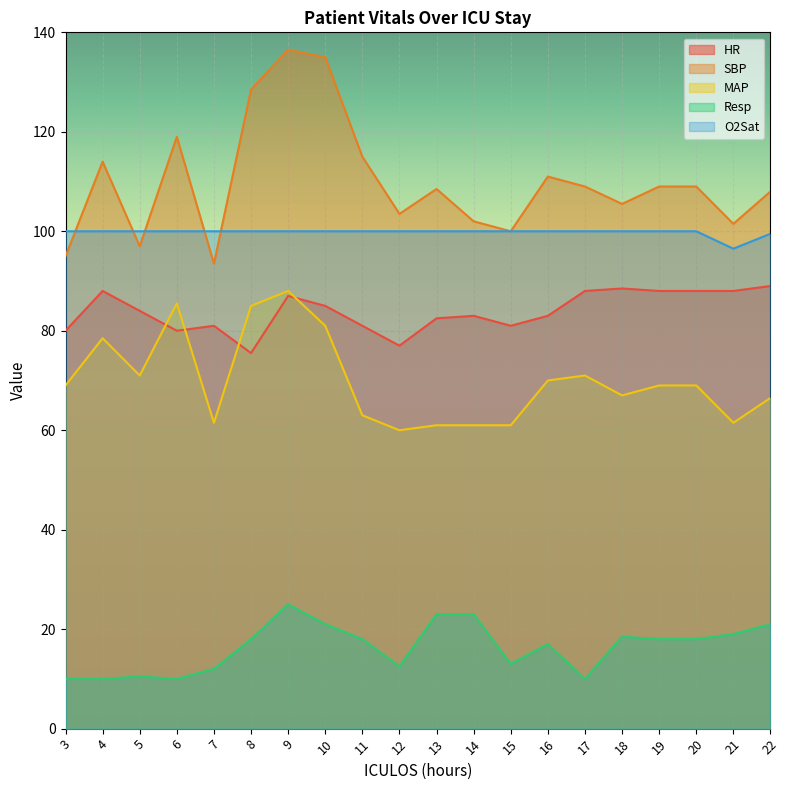

What is the difference between the Resp values at 15 and 7?

1.0